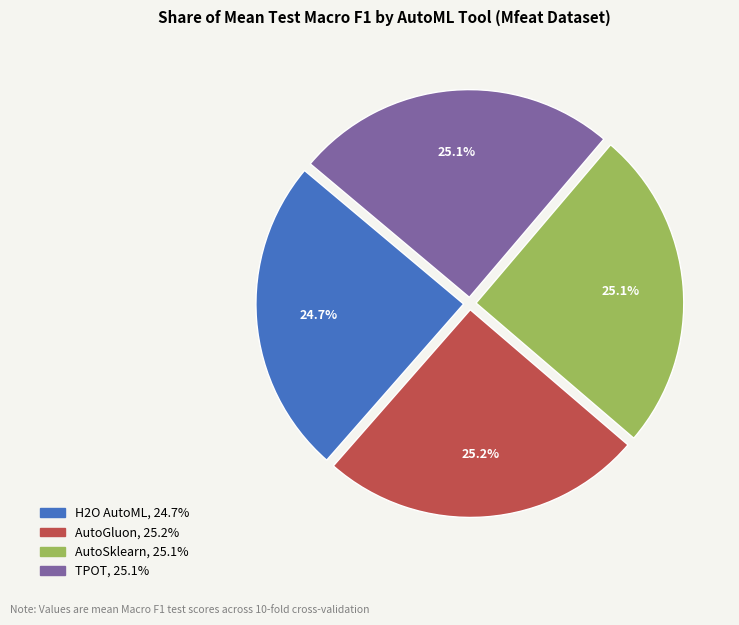

To the nearest percent, what is the combined percentage of H2O AutoML and AutoSklearn?

50%